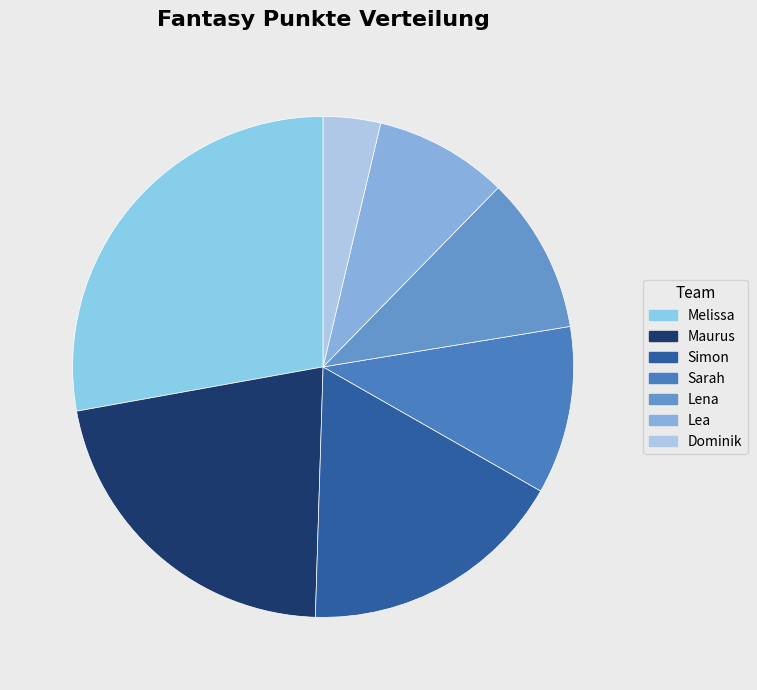

How many slices are in this pie chart?

7